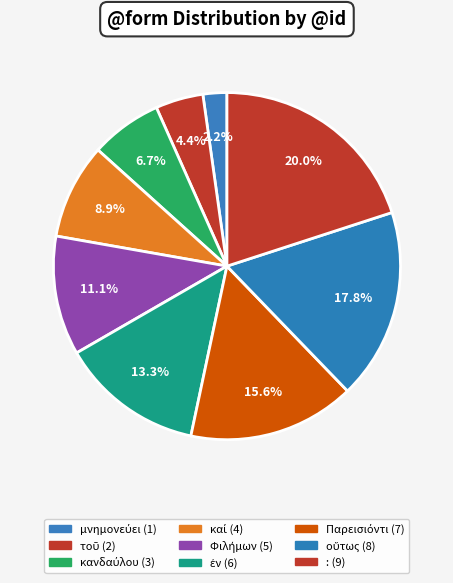

Which has a higher value, Φιλήμων or τοῦ?

Φιλήμων